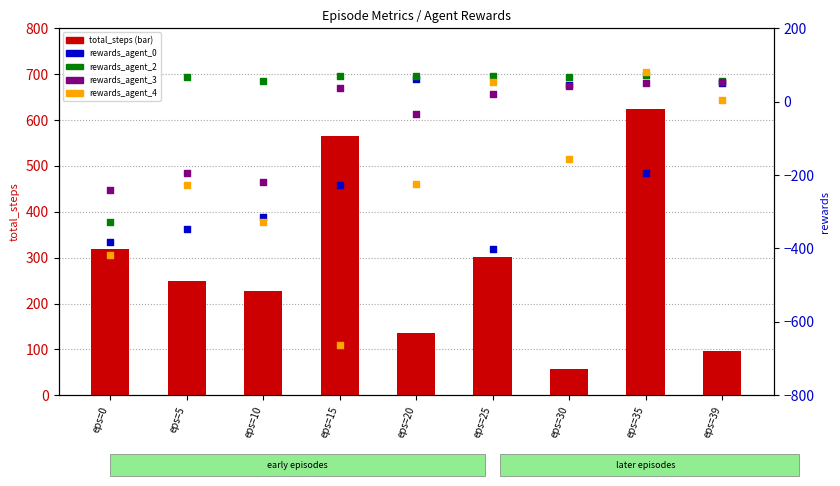

At which category is the sum across all series the highest?

eps=35